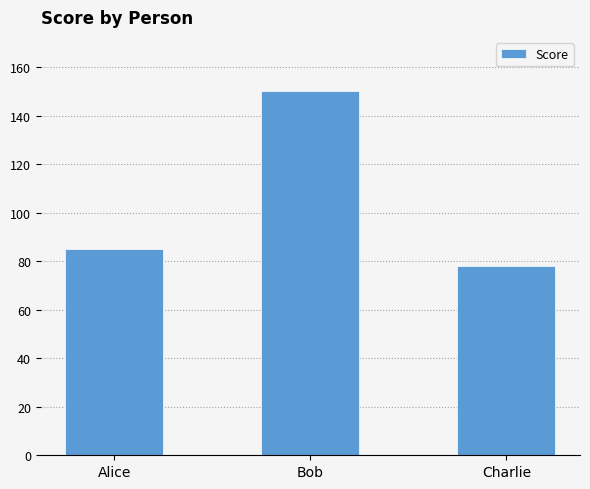

What is the maximum value shown in the chart?

150